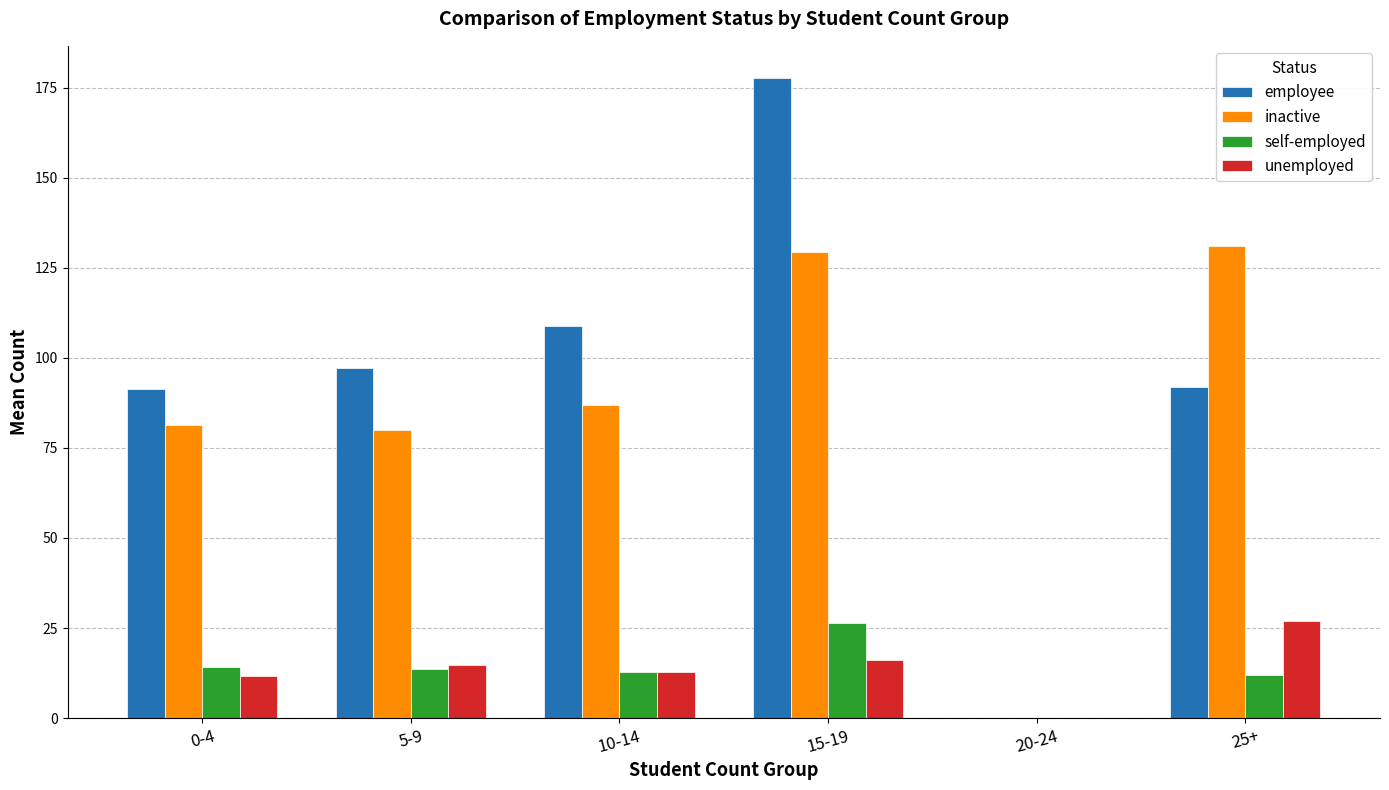

What is the sum of the unemployed values at 5-9 and 25+?

41.8